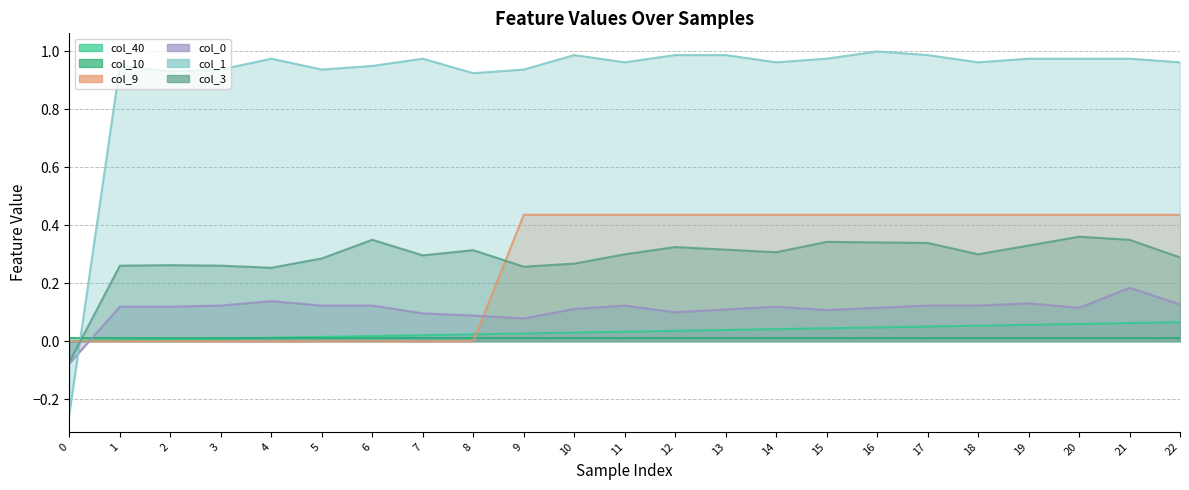

What is the average value of the col_1 series?

0.9